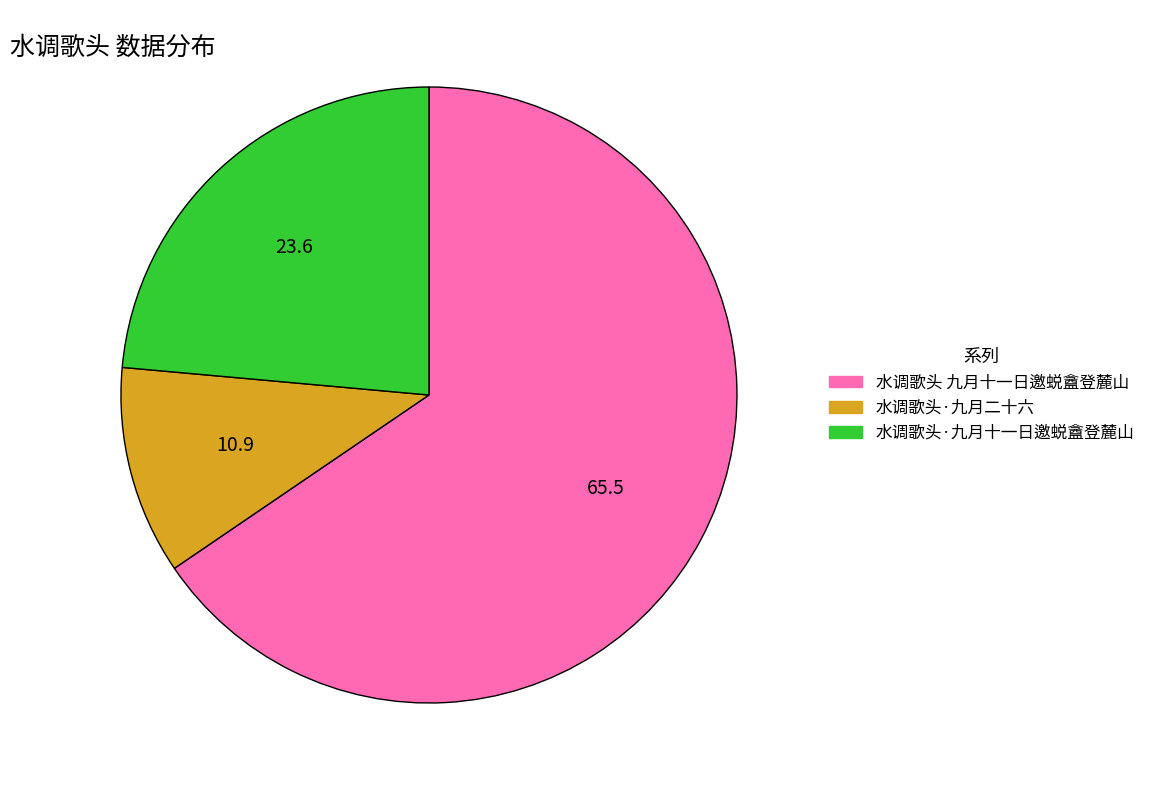

Is it true that 水调歌头 九月十一日邀蜕盦登麓山 is 65% of the pie?

True